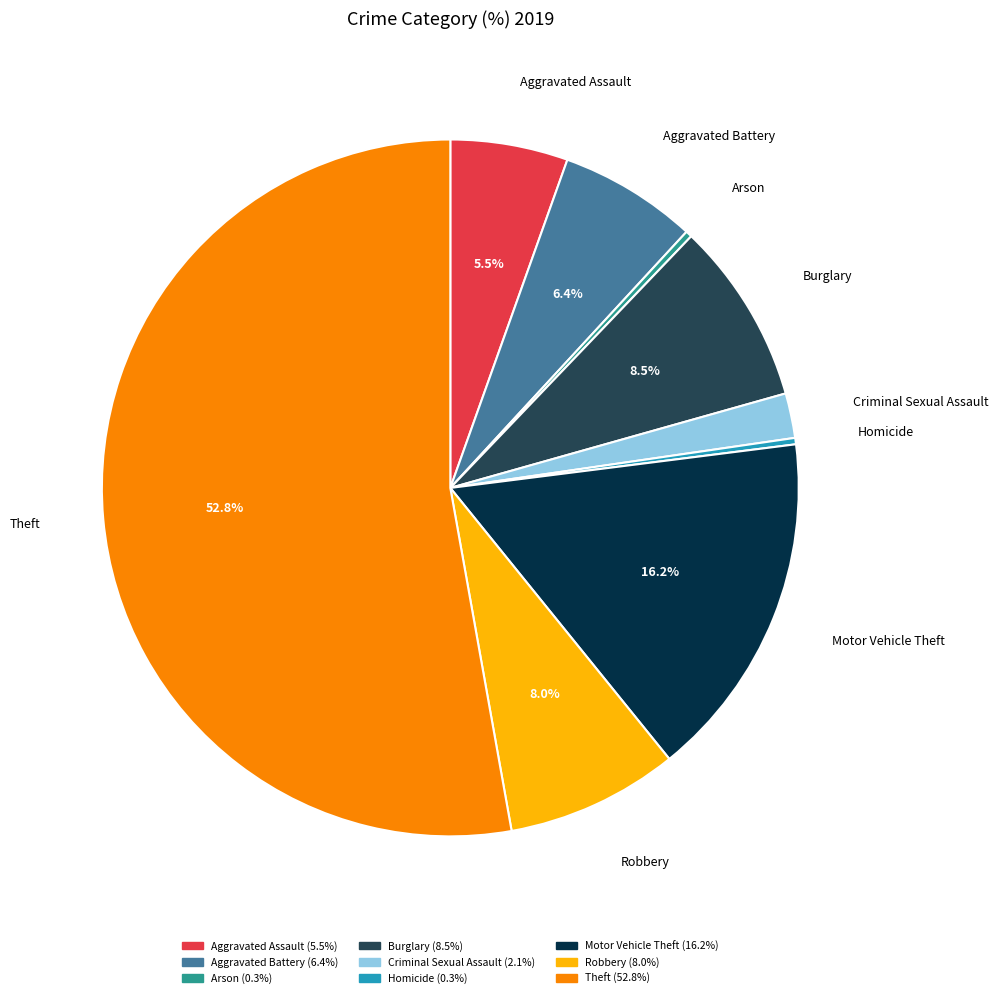

Which has a higher value, Criminal Sexual Assault or Aggravated Battery?

Aggravated Battery